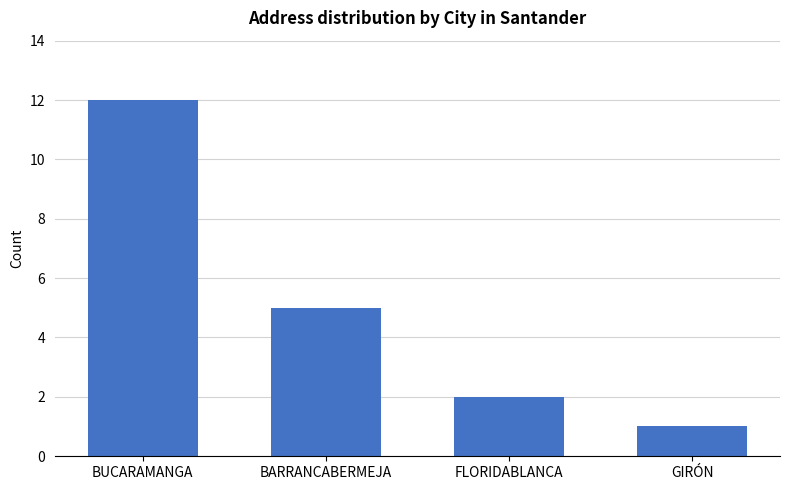

Rank the categories by value from lowest to highest.

GIRÓN, FLORIDABLANCA, BARRANCABERMEJA, BUCARAMANGA